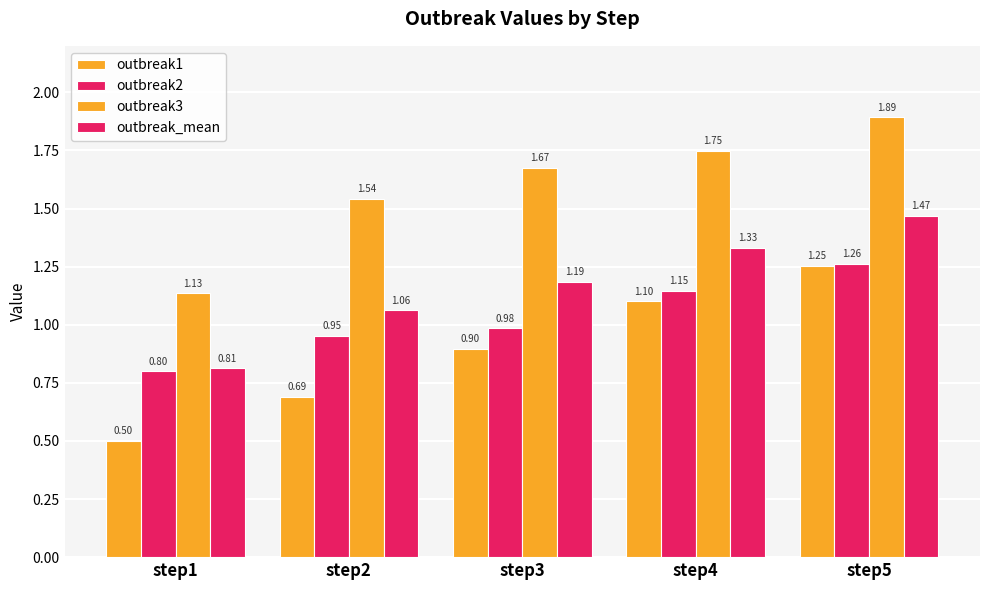

Count the number of categories in the chart.

5